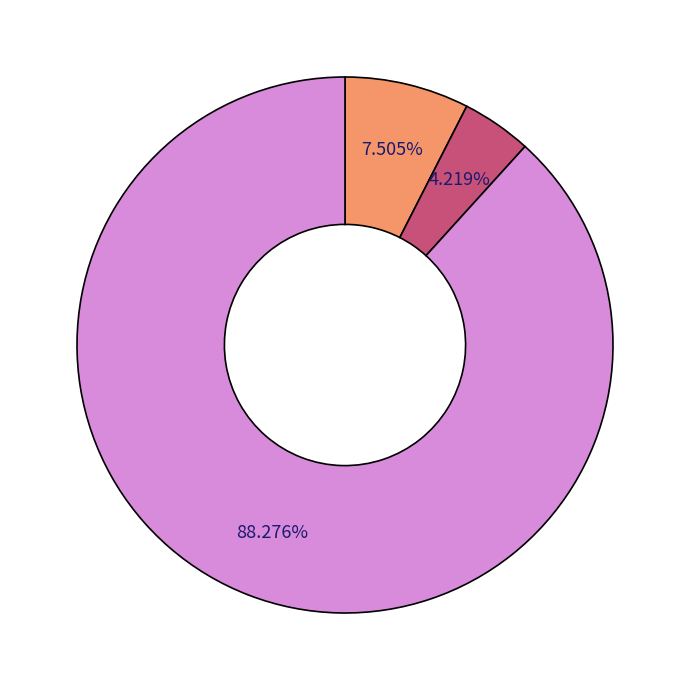

How many slices are in this pie chart?

3